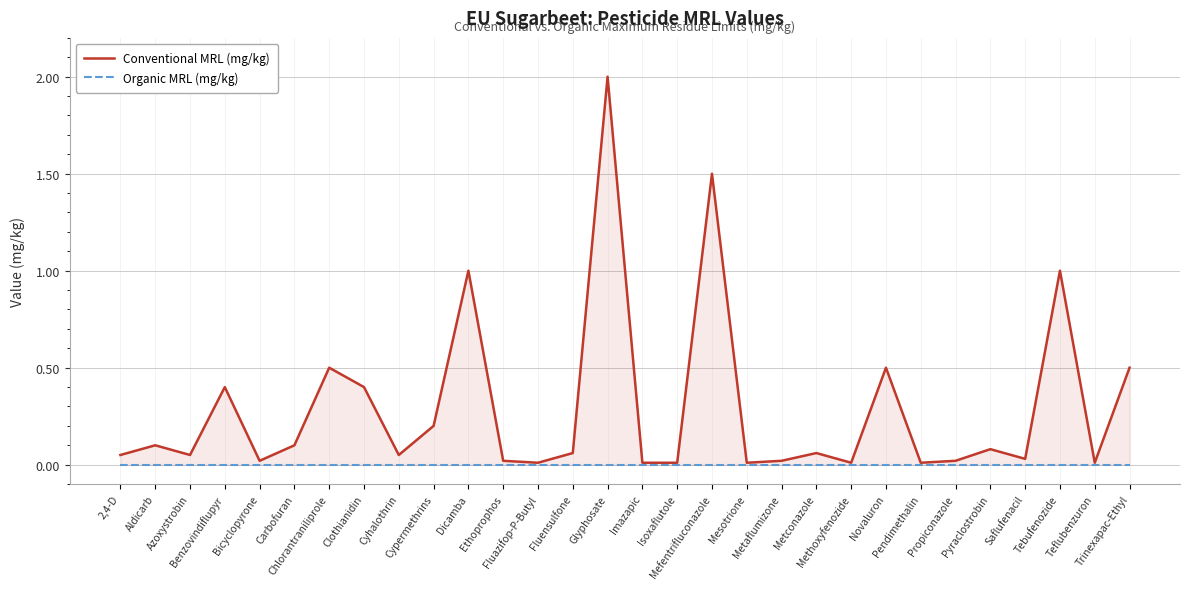

True or false: Conventional MRL (mg/kg) and Organic MRL (mg/kg) cross at least once.

False